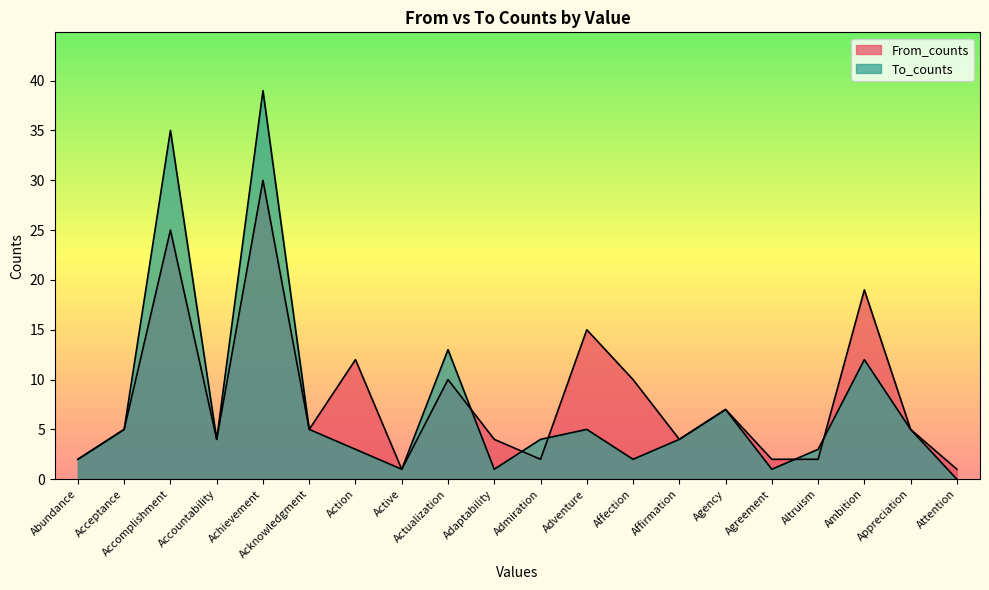

Read the To_counts value at Agency.

7